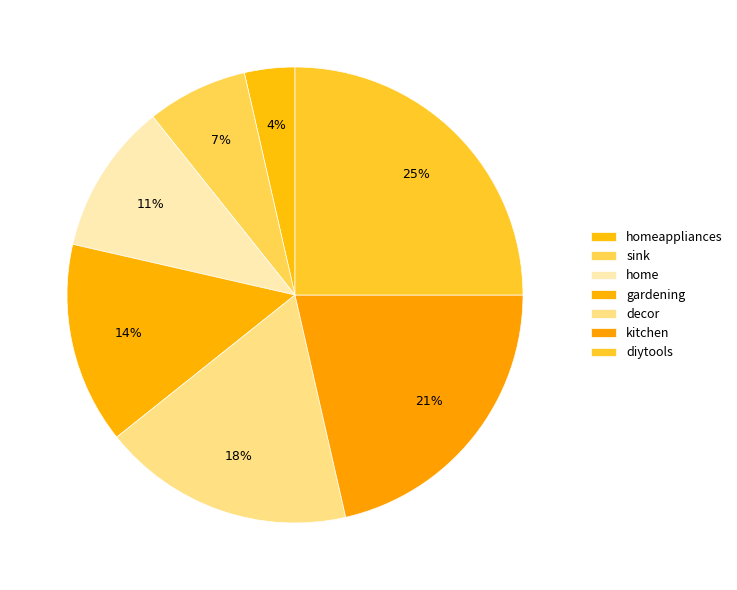

To the nearest percent, what is the average slice percentage?

14%